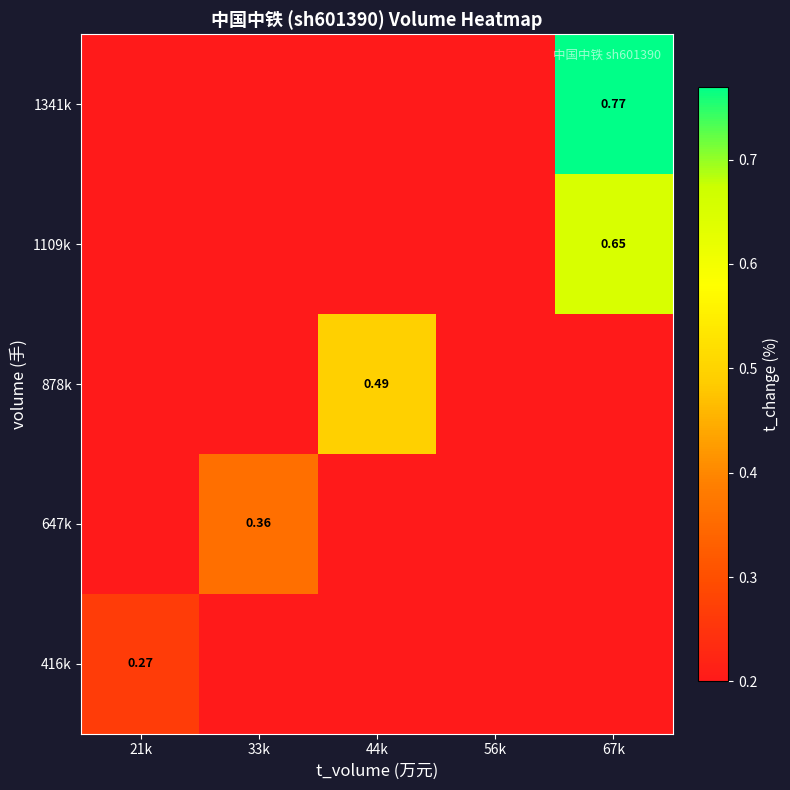

How many 647k values are between 0 and 1?

5